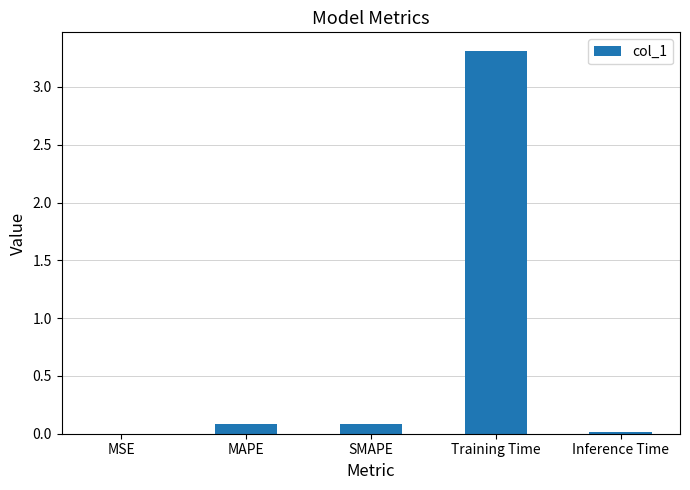

What is the maximum value shown in the chart?

3.3